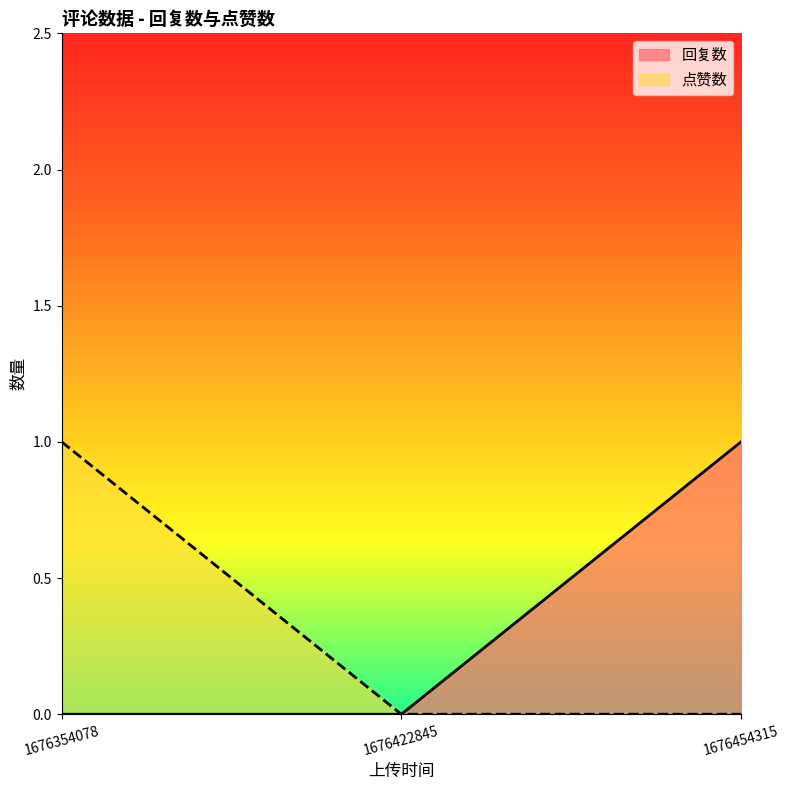

What value does the 点赞数 series have at 1676354078?

1